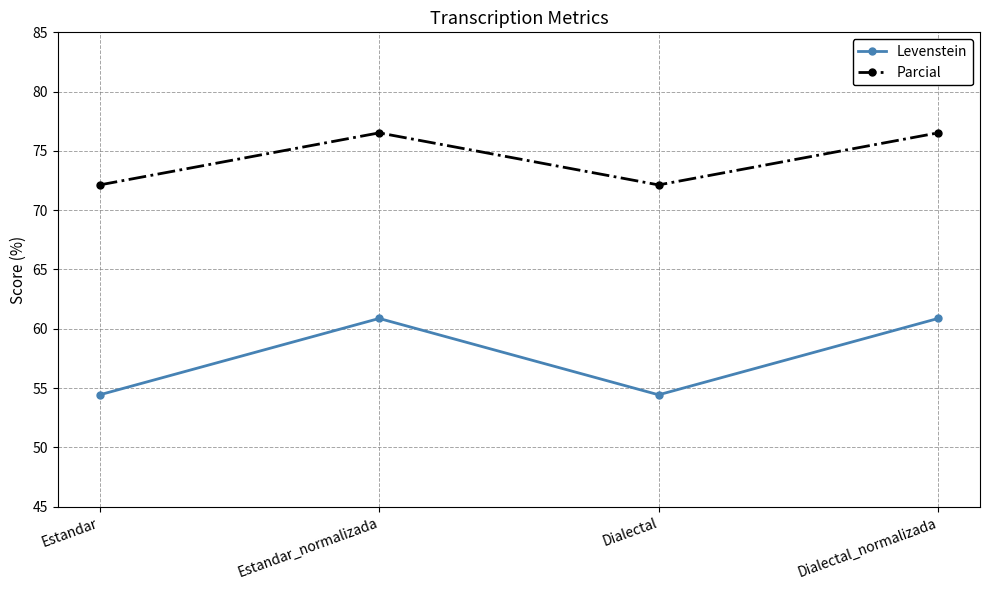

Is the value of Parcial at Dialectal_normalizada greater than the value of Levenstein at Estandar?

Yes